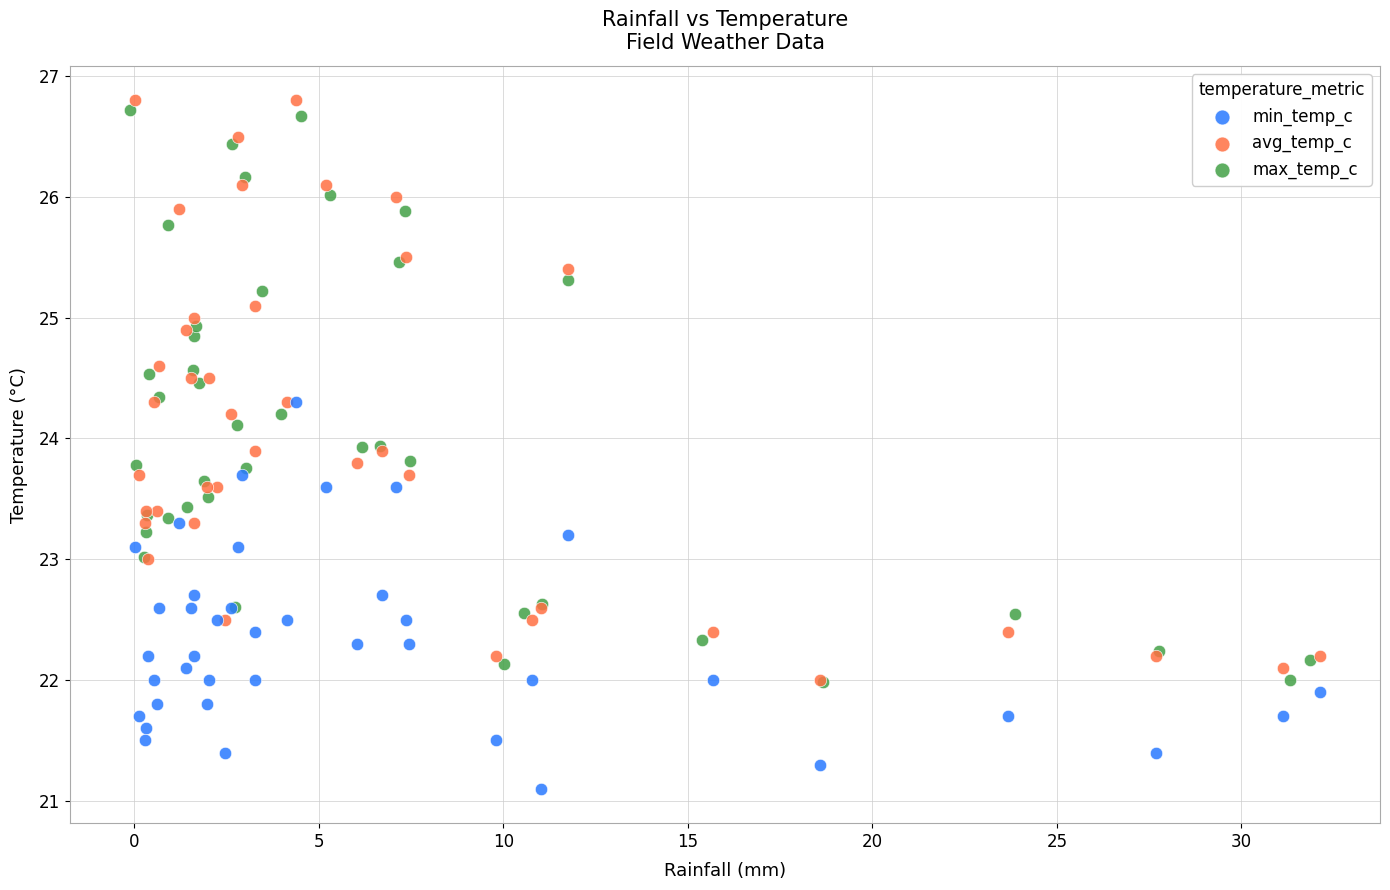

What are all the series names shown in the legend?

min_temp_c, avg_temp_c, max_temp_c